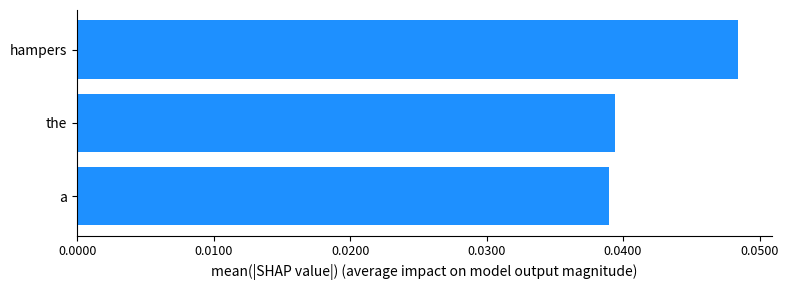

Are the bars grouped side by side (vs. stacked)?

No